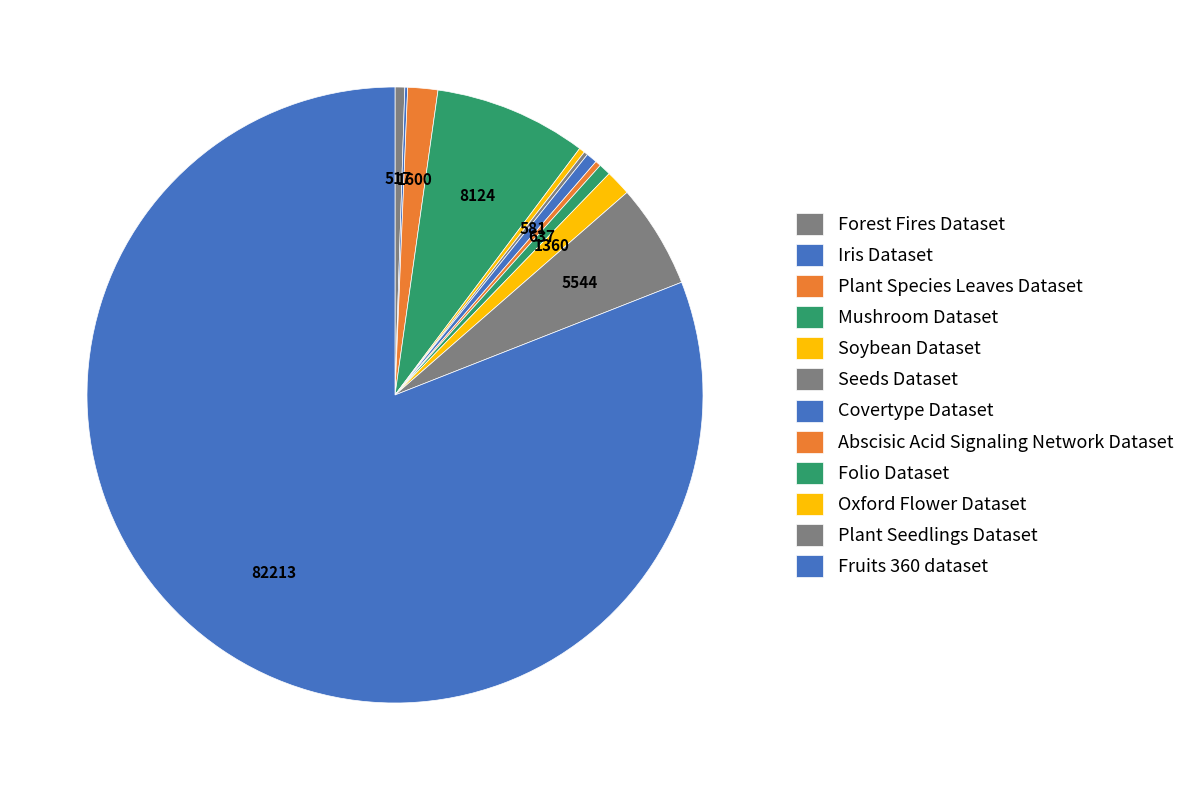

What is the smallest slice in the pie chart?

Iris Dataset